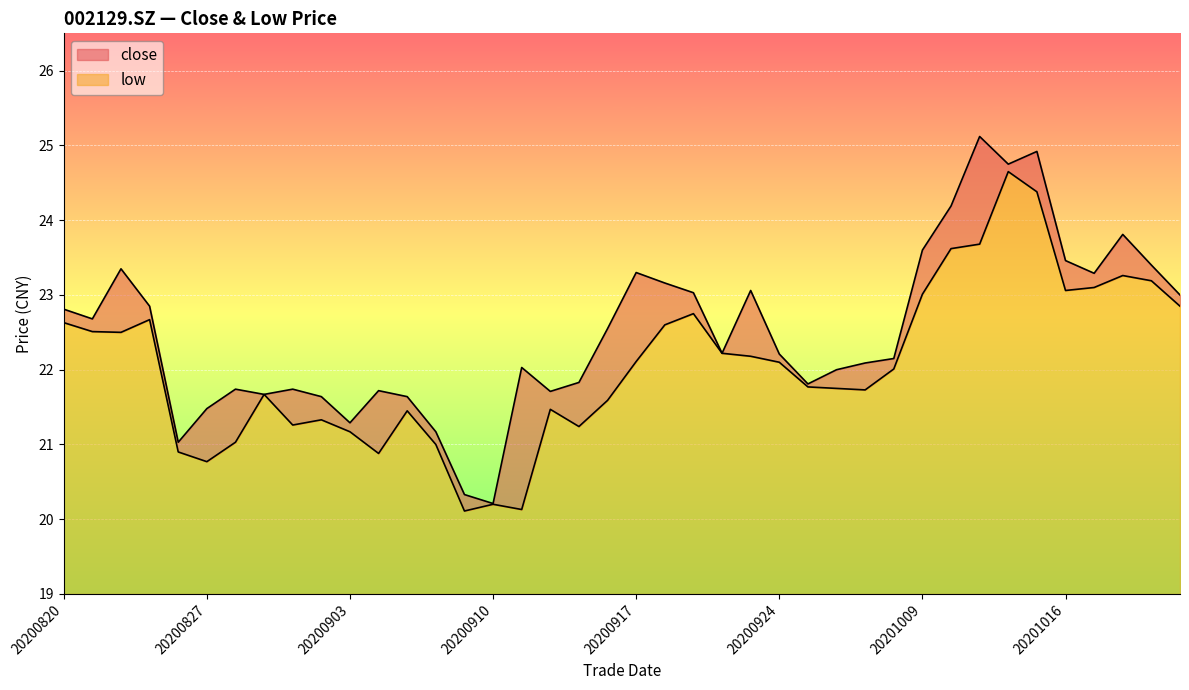

Does the chart display data point markers on the line(s)?

No